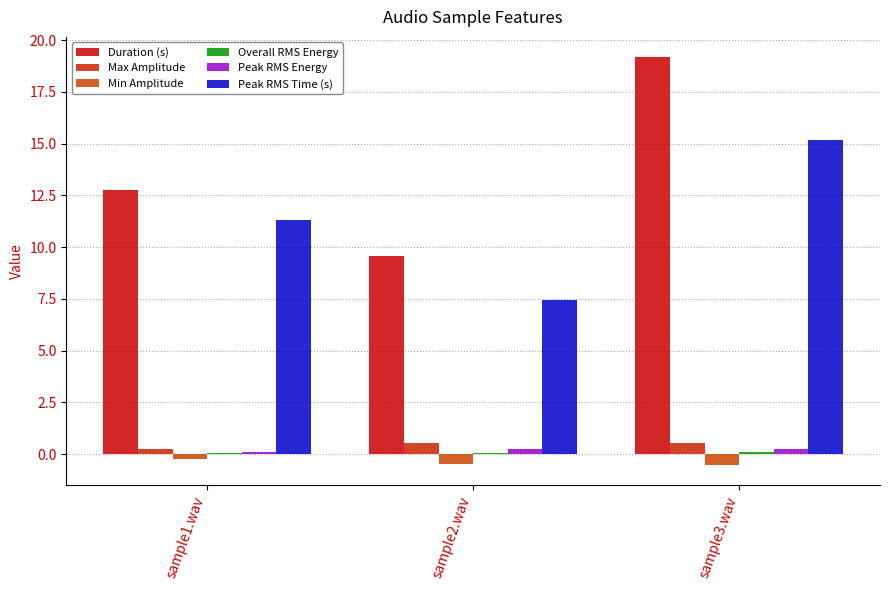

True or false: Max Amplitude has a value of 0.7 at sample2.wav.

False